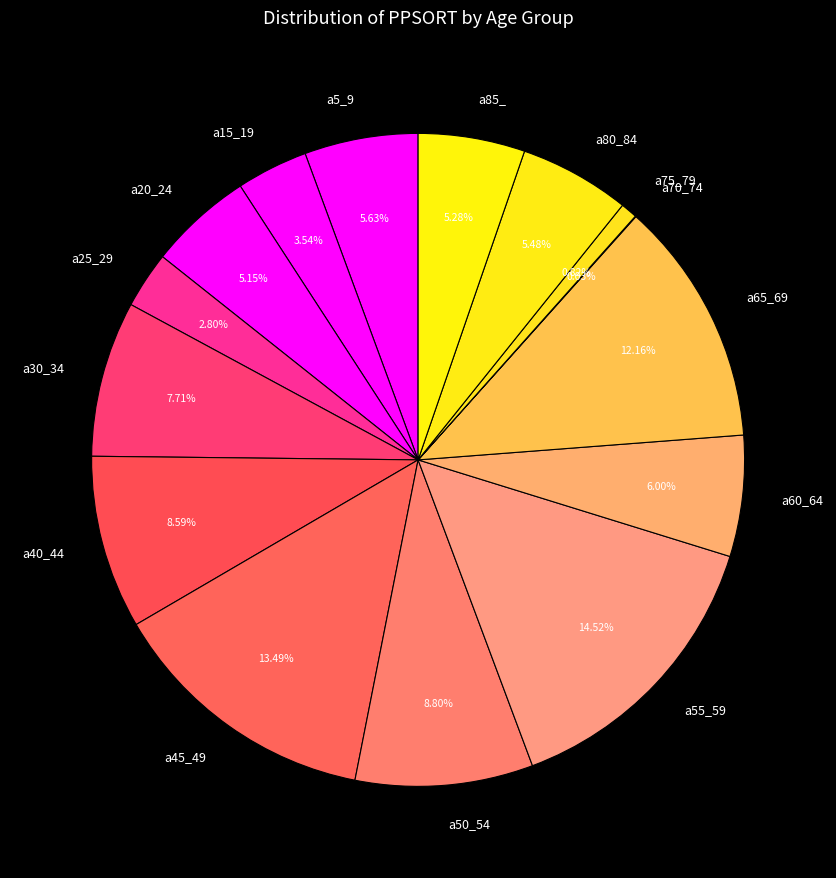

To the nearest percent, what is the difference between the a60_64 and a65_69 slice percentages?

6%